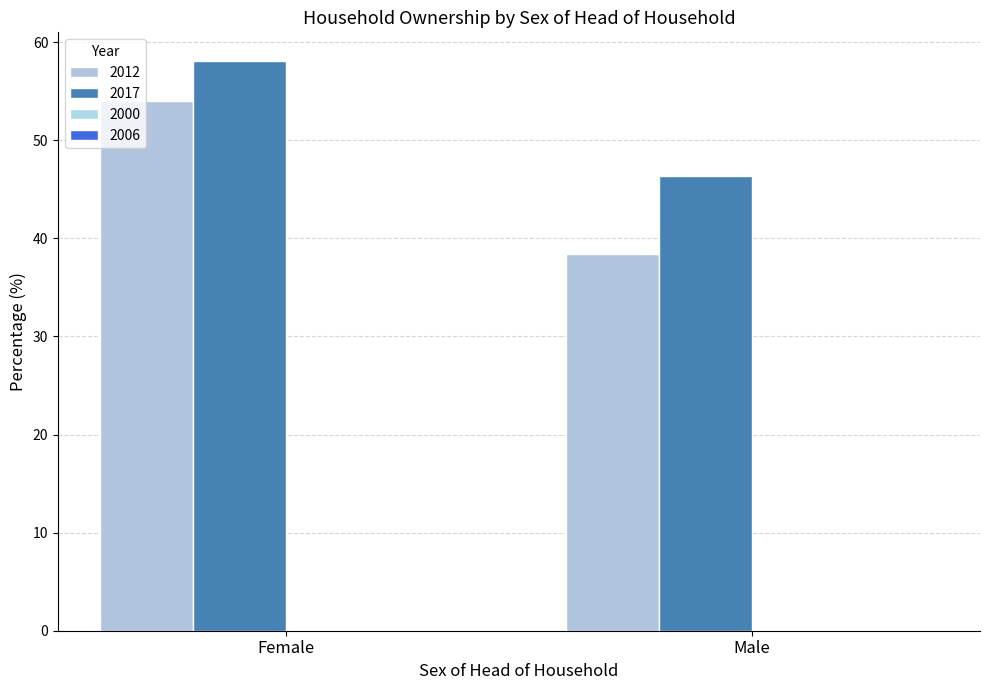

At which category is the sum across all series the highest?

Female